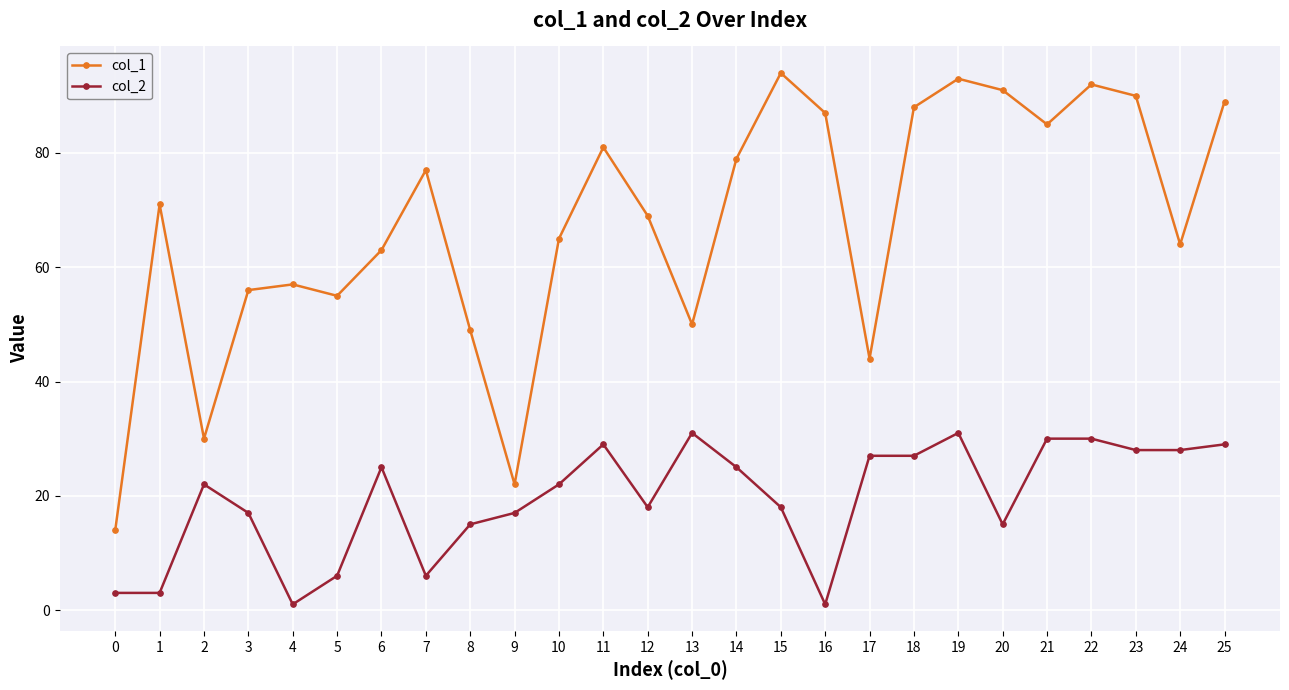

Which series has the widest spread of values?

col_1